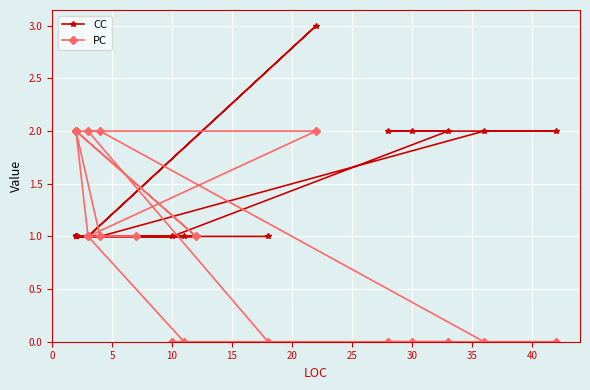

Reading left to right, extract all data points from this chart.

CC: 1	1	1	1	1	1	1	1	1	1	1	1	1	1	1	2	2	2	2	2	1	1	1	3	1	1
PC: 2	1	2	2	2	2	1	1	1	2	2	2	2	2	2	0	0	0	0	0	0	0	1	2	2	0